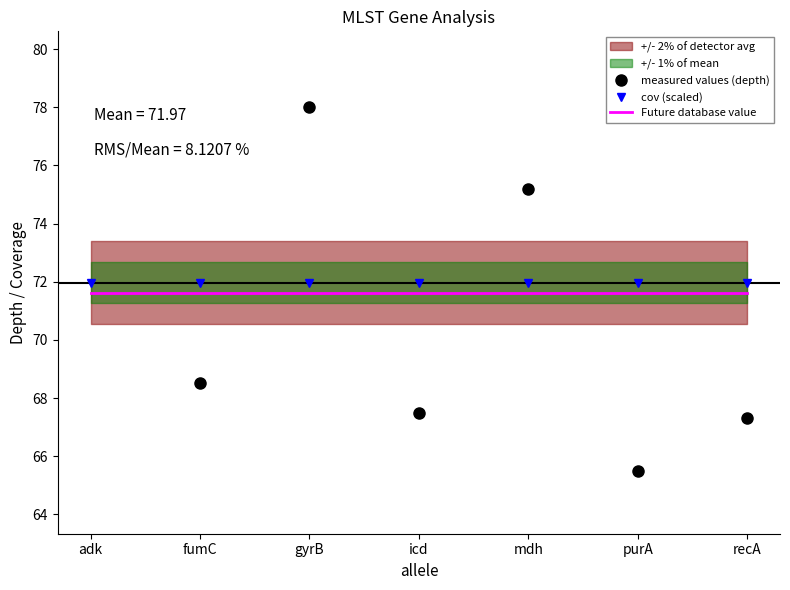

Reading left to right, transcribe all the data shown in this chart.

measured values (depth): adk=81.8	fumC=68.5	gyrB=78.0	icd=67.5	mdh=75.2	purA=65.5	recA=67.3
cov (scaled): adk=72.0	fumC=72.0	gyrB=72.0	icd=72.0	mdh=72.0	purA=72.0	recA=72.0
Future database value: adk=71.6	fumC=71.6	gyrB=71.6	icd=71.6	mdh=71.6	purA=71.6	recA=71.6